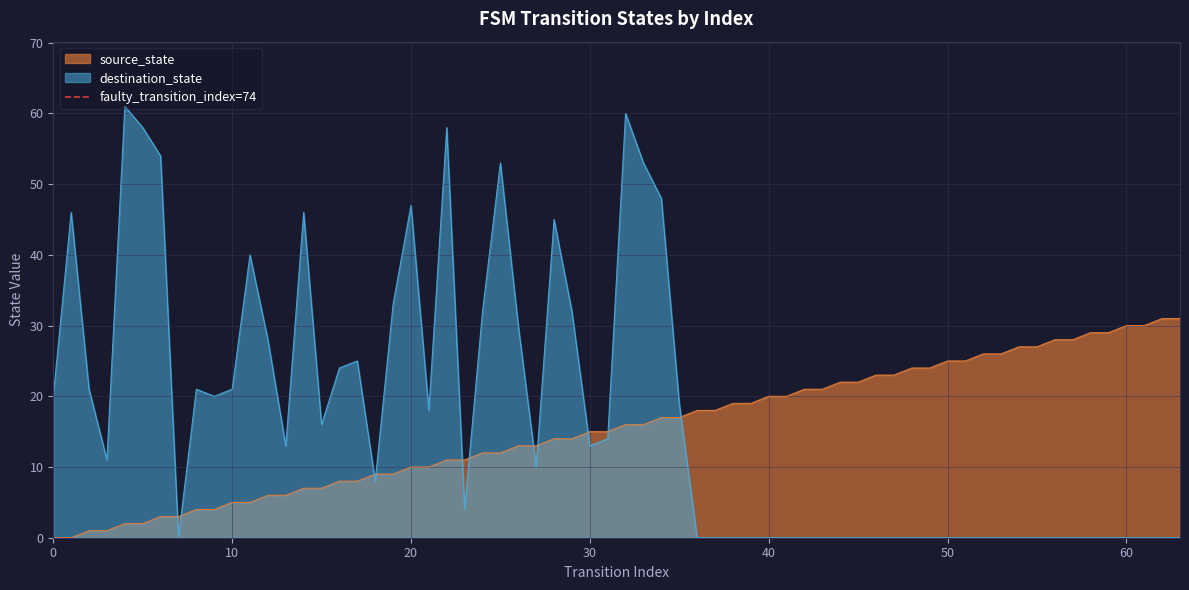

List the labels in order of value, largest first.

10, 0